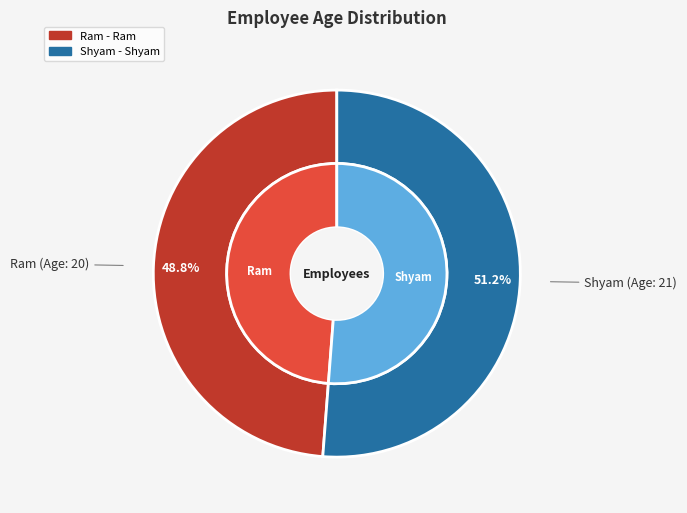

What percentage do 1 and 2 together represent?

100.0%